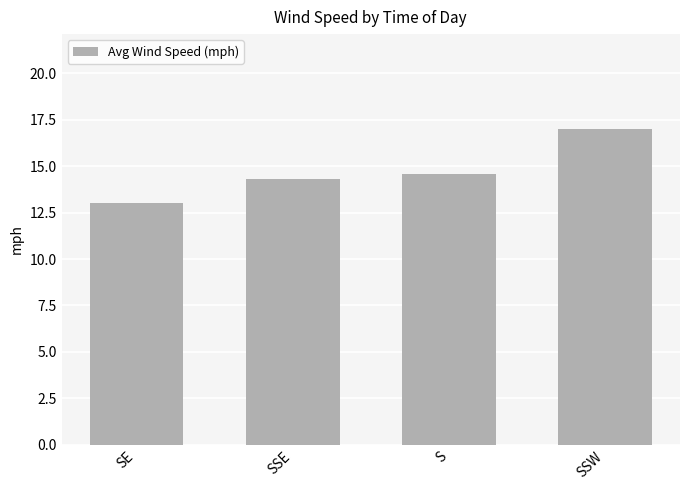

Which has a higher value, SSW or SE?

SSW